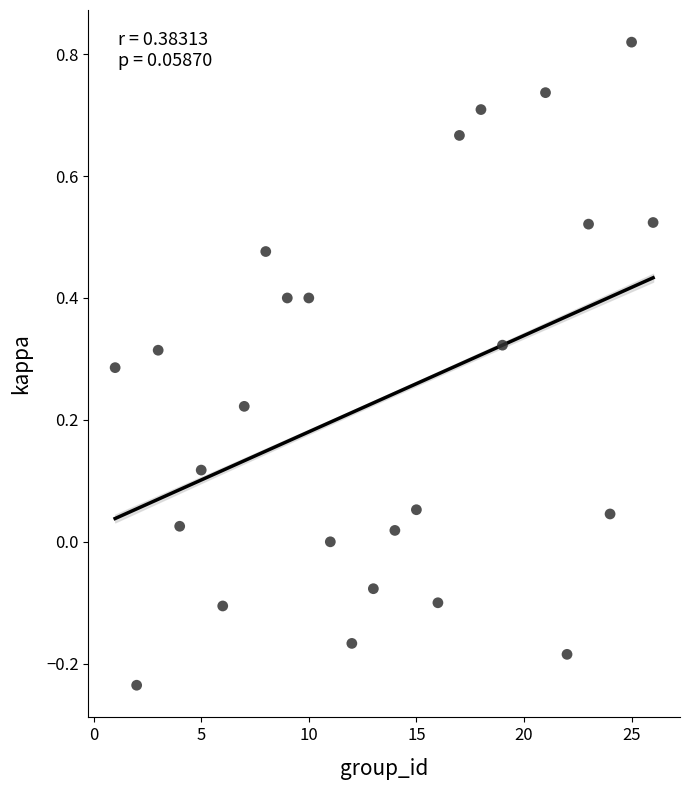

What is the range of Y values (max minus min)?

1.1